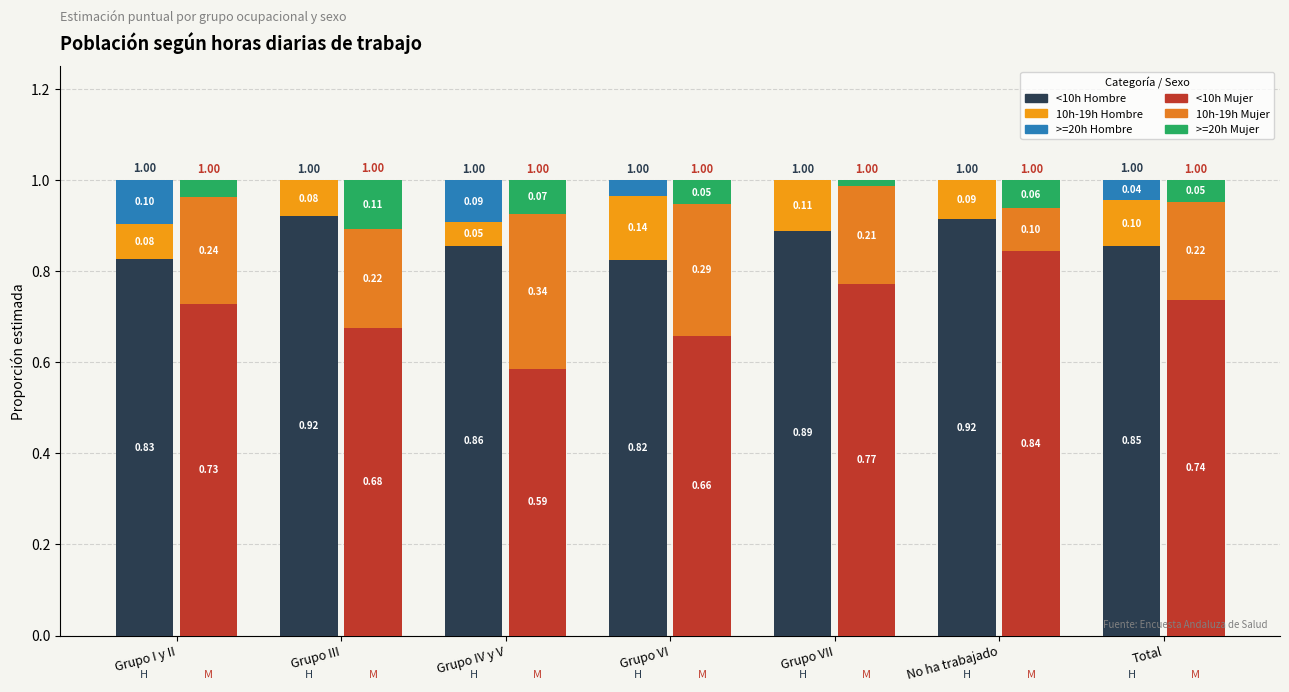

Between Grupo VII and Total, which is larger?

Grupo VII